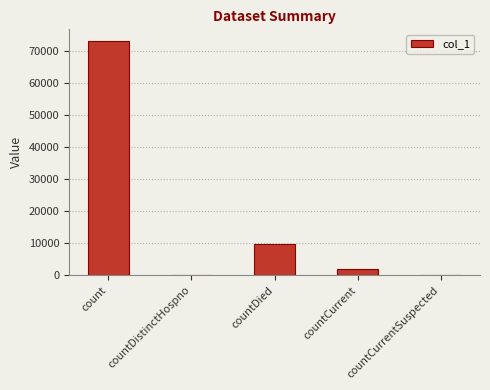

Which category has the highest value across all series?

count